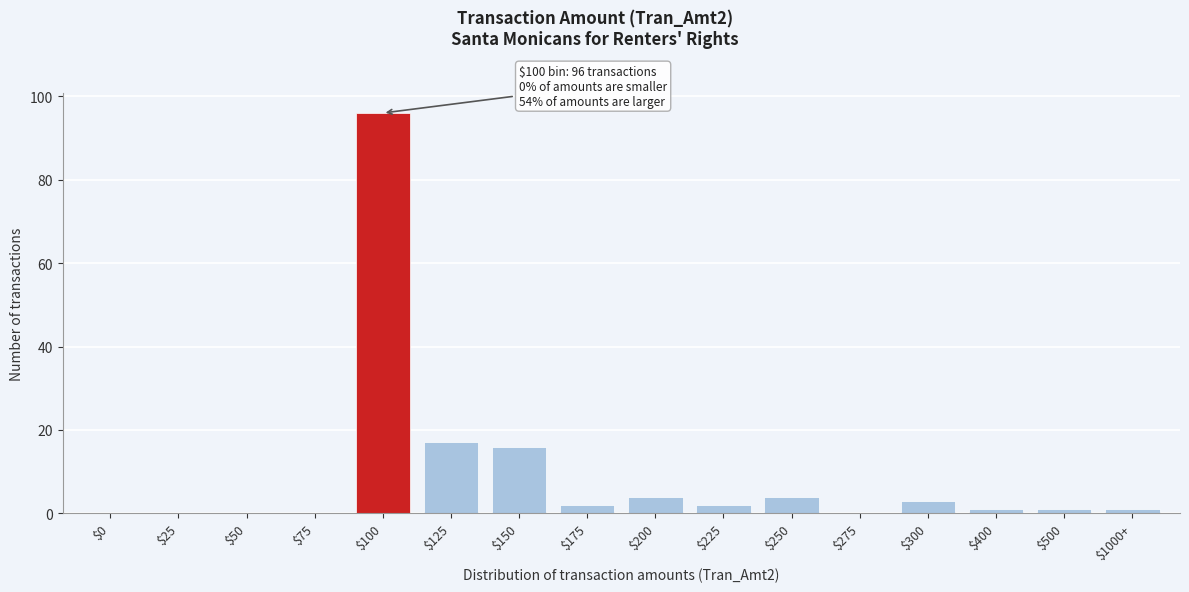

What is the maximum value shown in the chart?

96